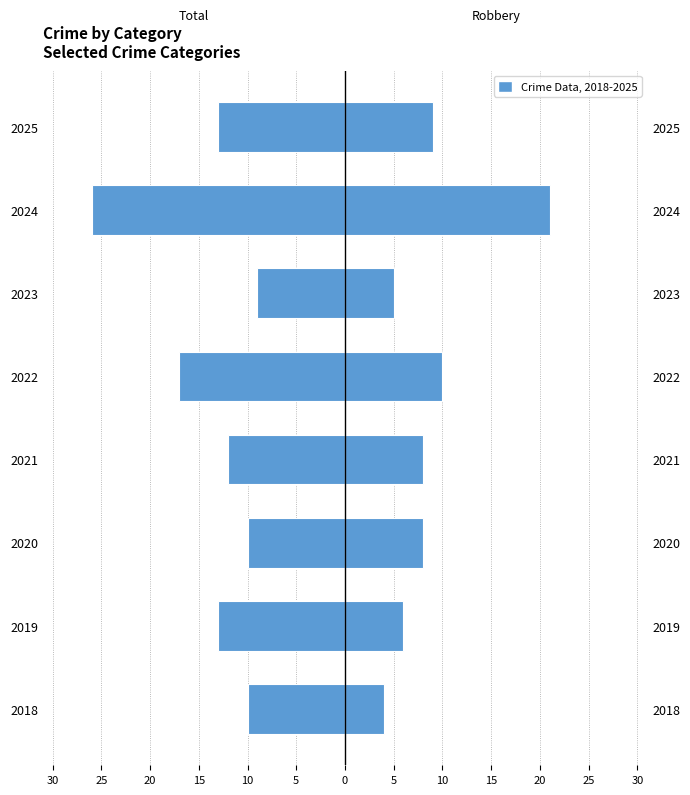

What is the difference between the maximum and minimum values in the Robbery series?

17